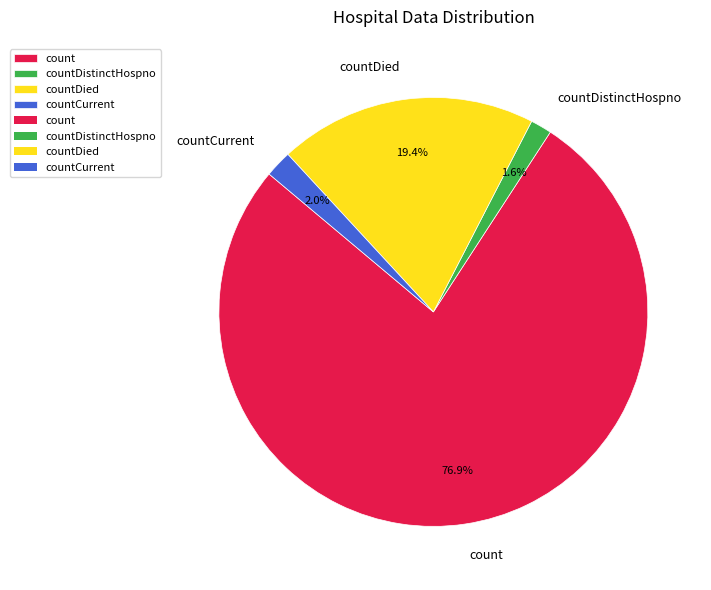

To the nearest percent, what is the difference between the countCurrent and count slice percentages?

75%